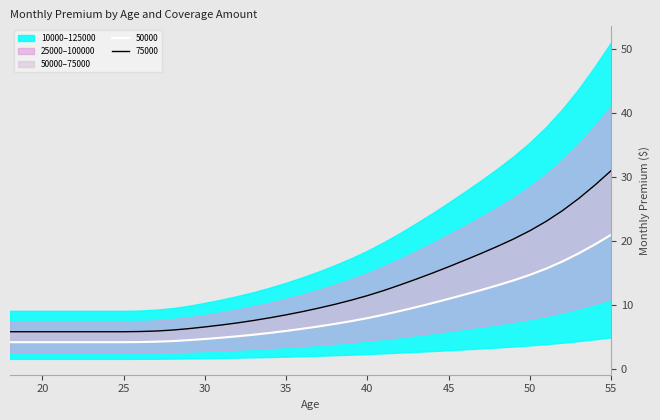

At which label is 50000 closest to 12?

46